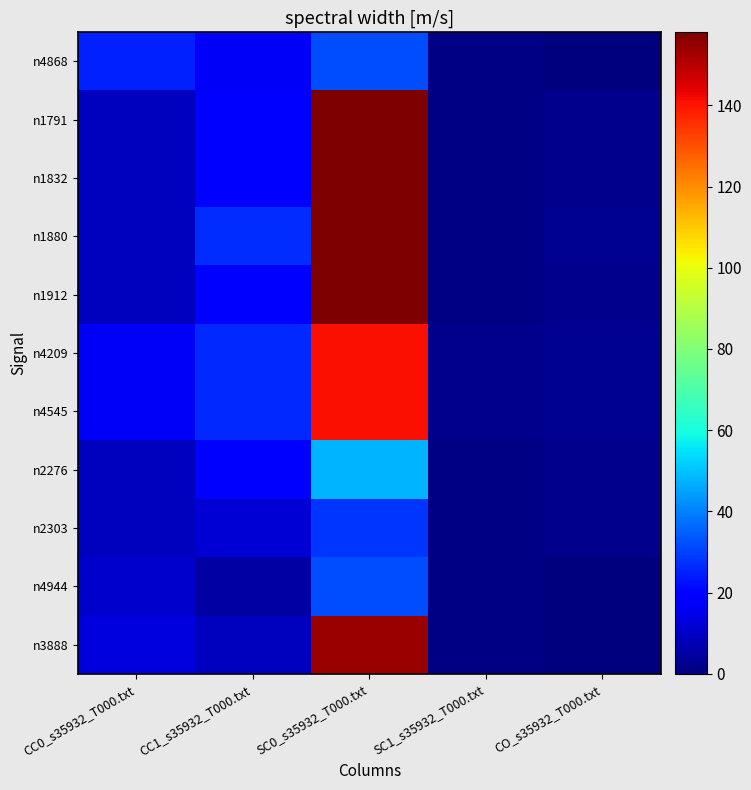

Which series changed the most between CC0_s35932_T000.txt and CC1_s35932_T000.txt?

n1880